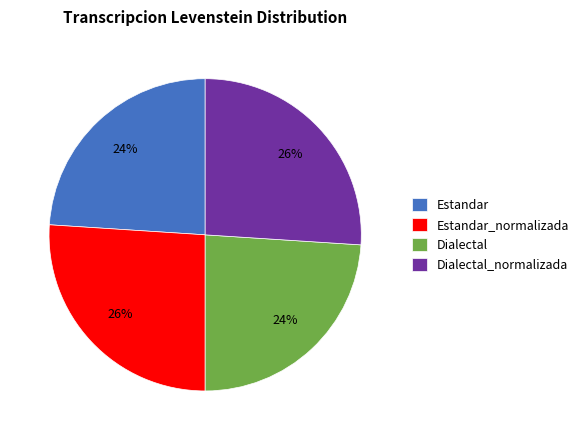

Is it true that Estandar is 24% of the pie?

True